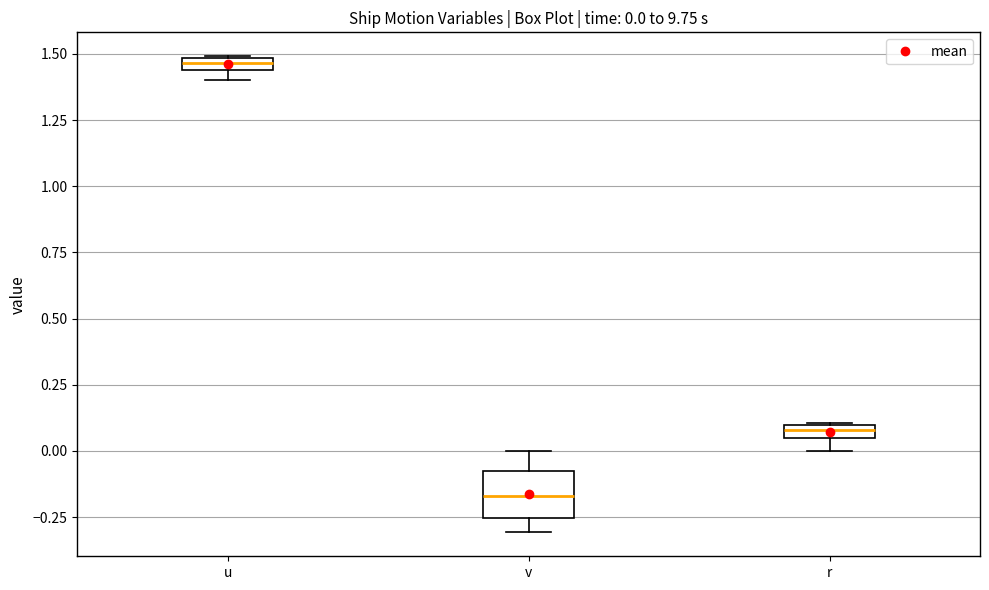

Which box is the tallest, from its lower edge to its upper edge?

v